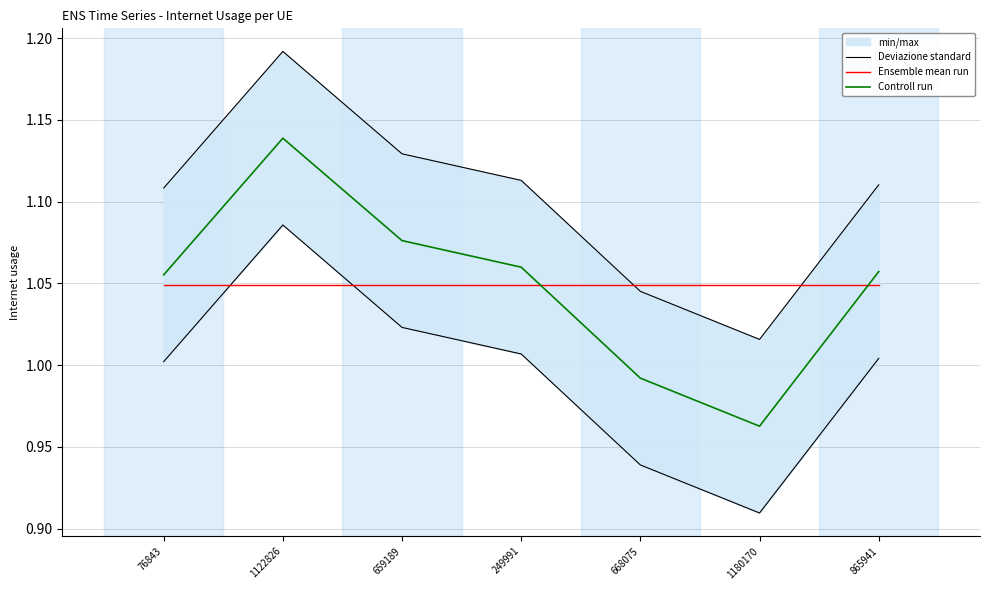

Is it true that Deviazione standard equals 0.2 at 1180170?

False